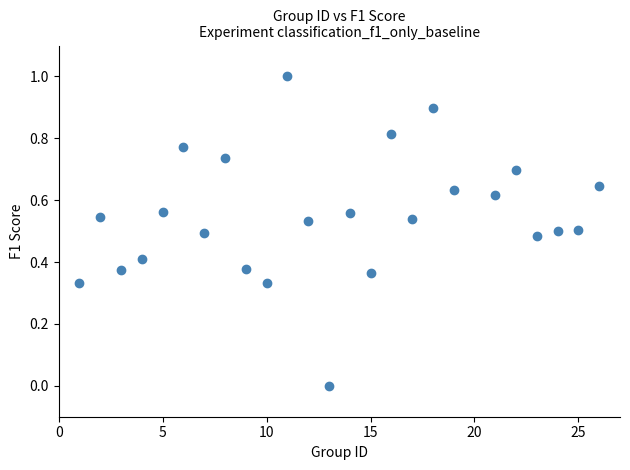

What is the range of Y values (max minus min)?

1.0